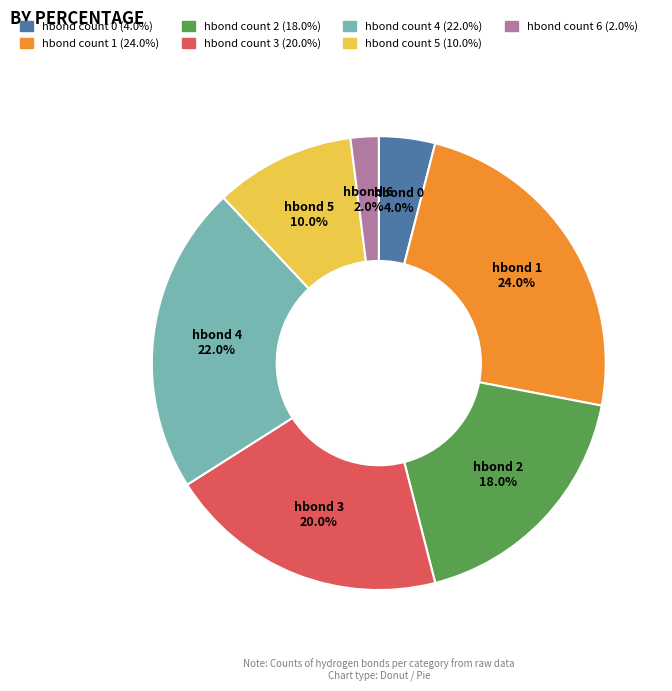

Count the number of slices in the pie.

7